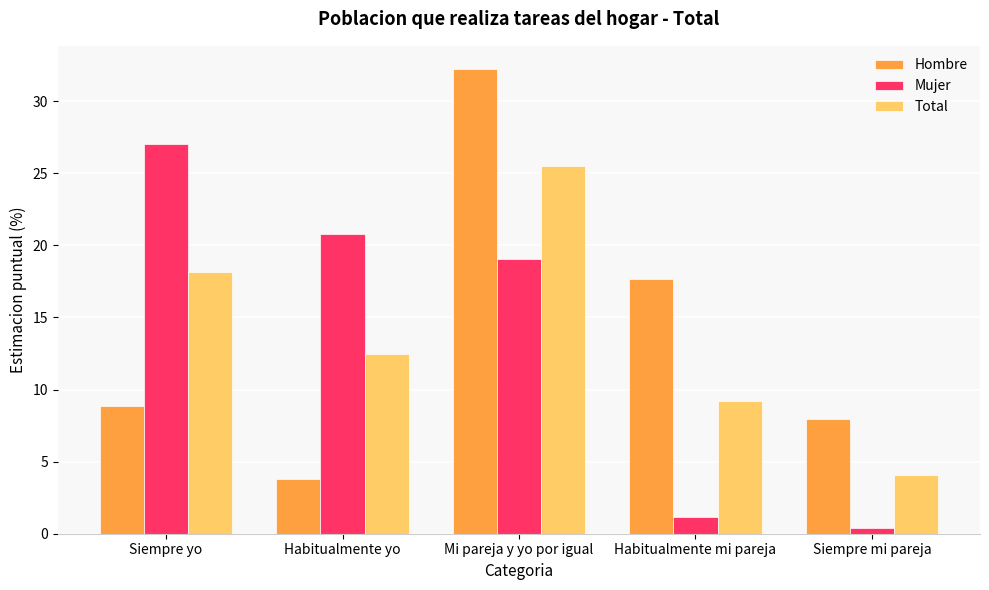

What is the label of the 3rd bar from the right?

Mi pareja y yo por igual